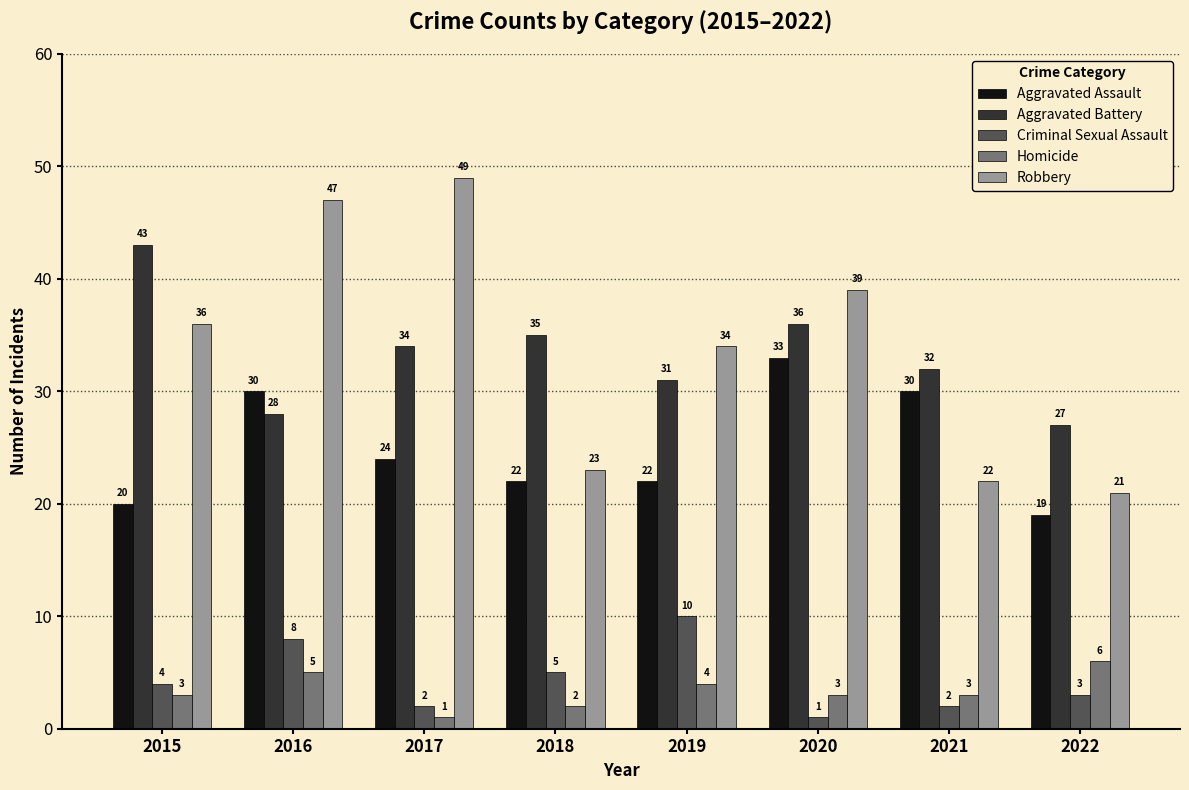

What is the spread (max minus min) of values at 2017?

48